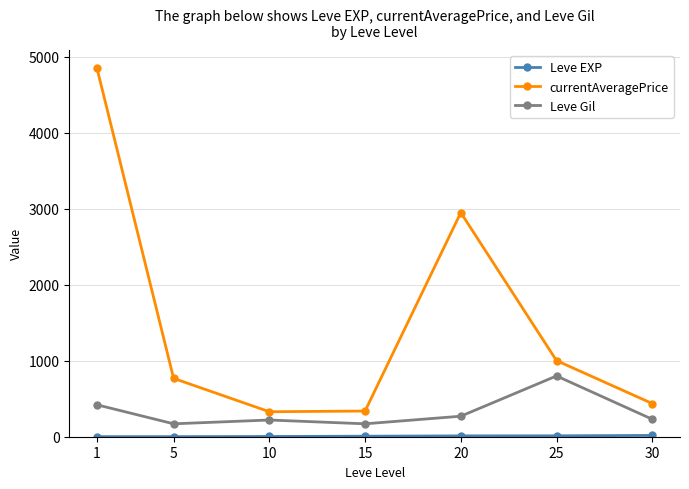

The value of currentAveragePrice at 10 is 329. True or false?

True